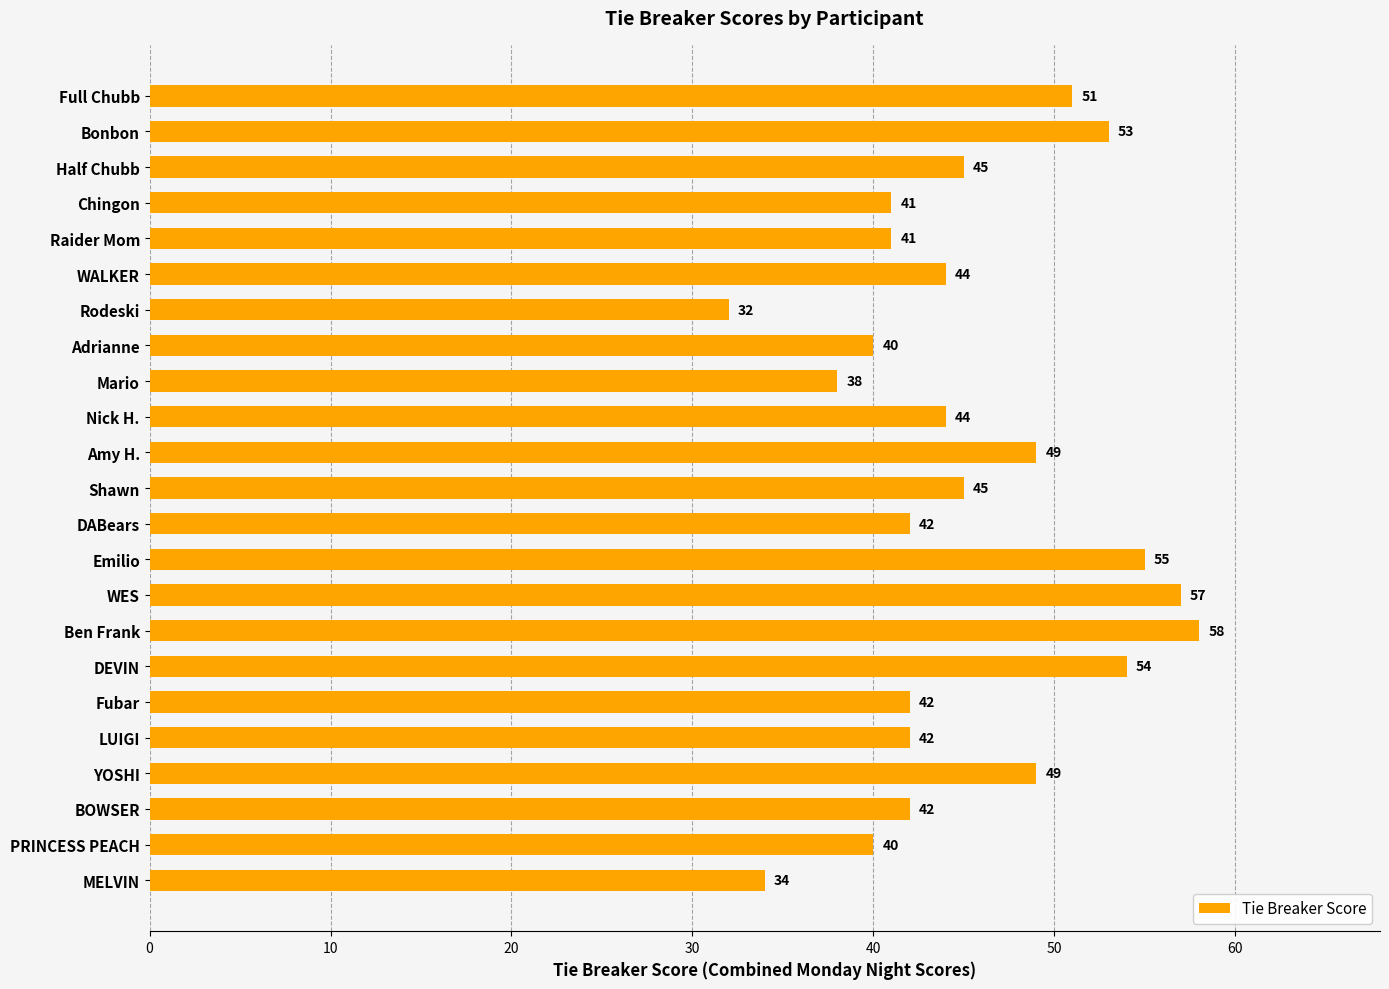

What is the smallest value displayed?

32